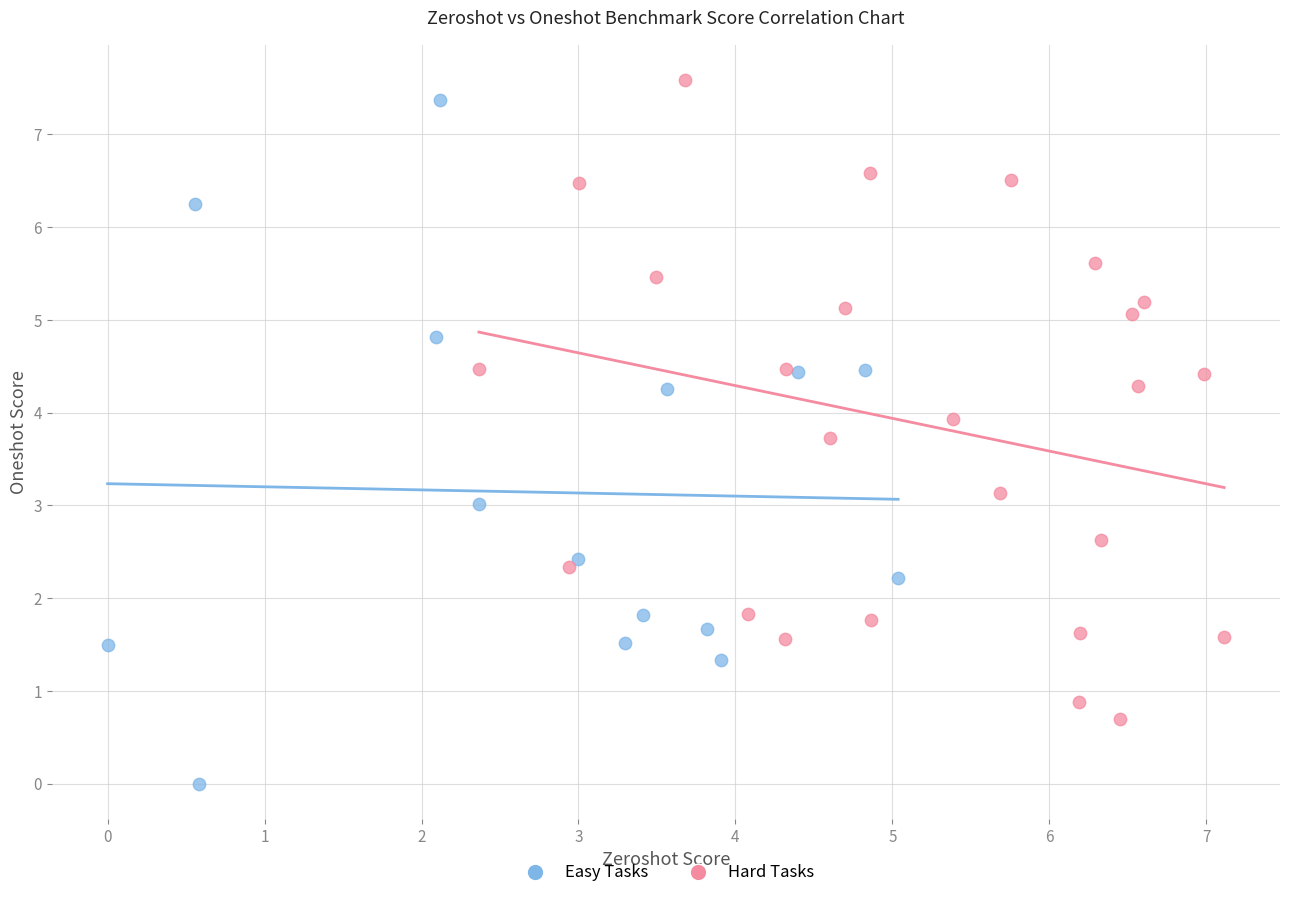

Which series contains the lowest Y value?

Easy Tasks